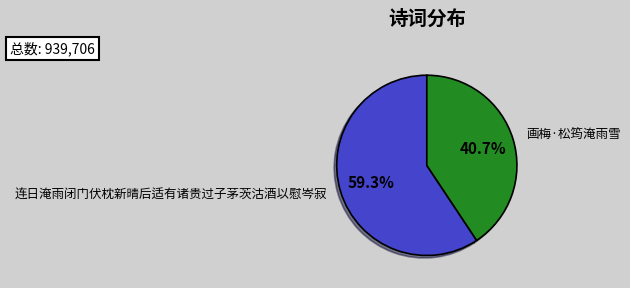

To the nearest percent, what percentage of the pie is 画梅·松筠淹雨雪?

41%